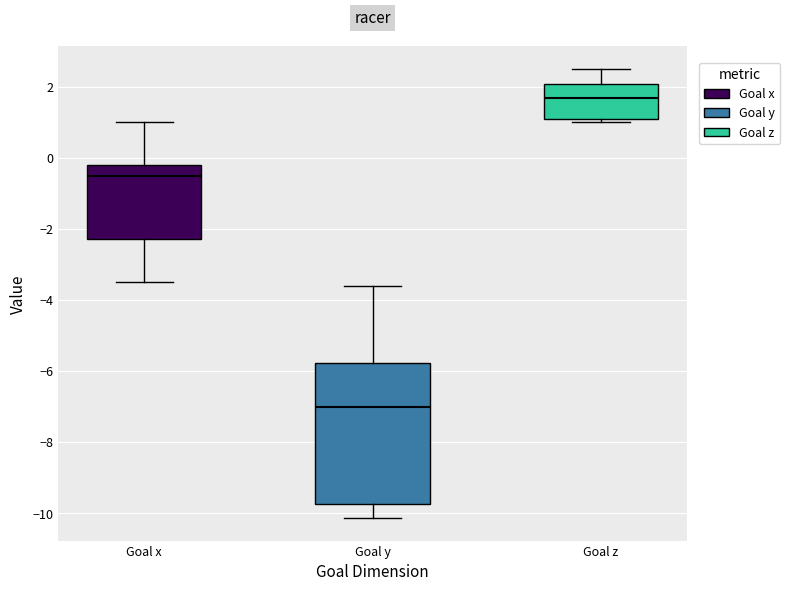

Which box has the highest median line?

Goal z